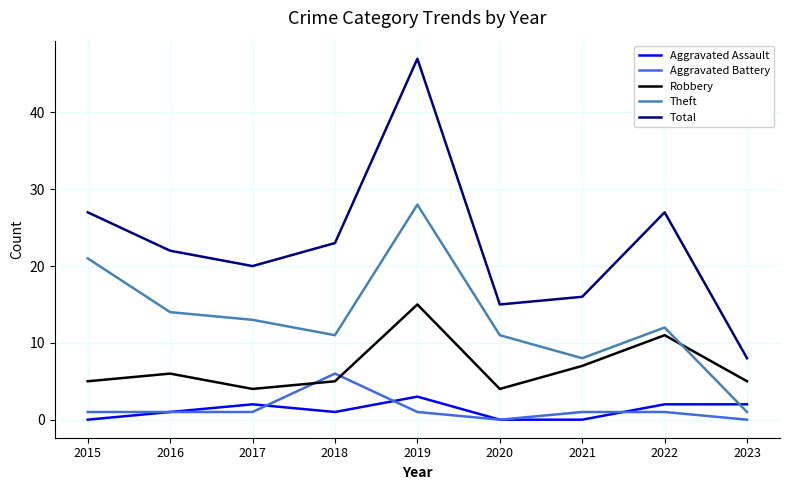

Which series has the widest spread of values?

Total